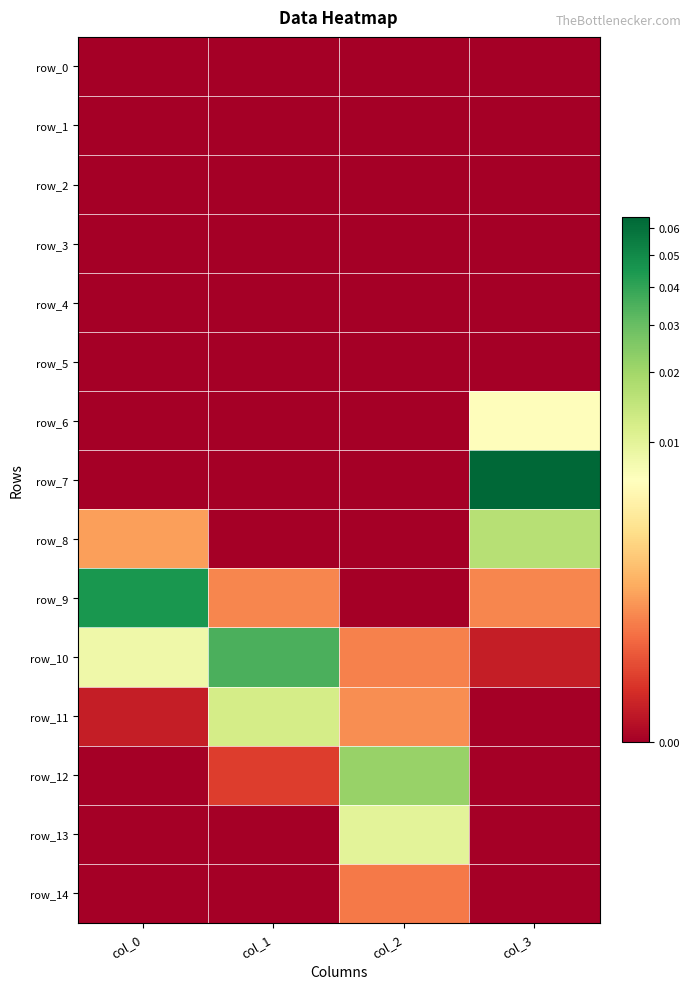

Count the row_14 values in the range 0 to 1.

4